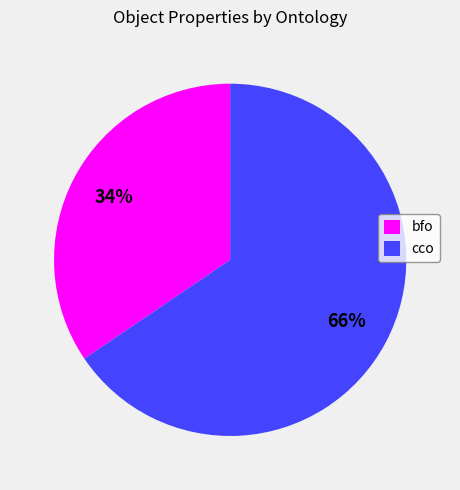

Do cco and bfo together represent more than half of the pie?

Yes